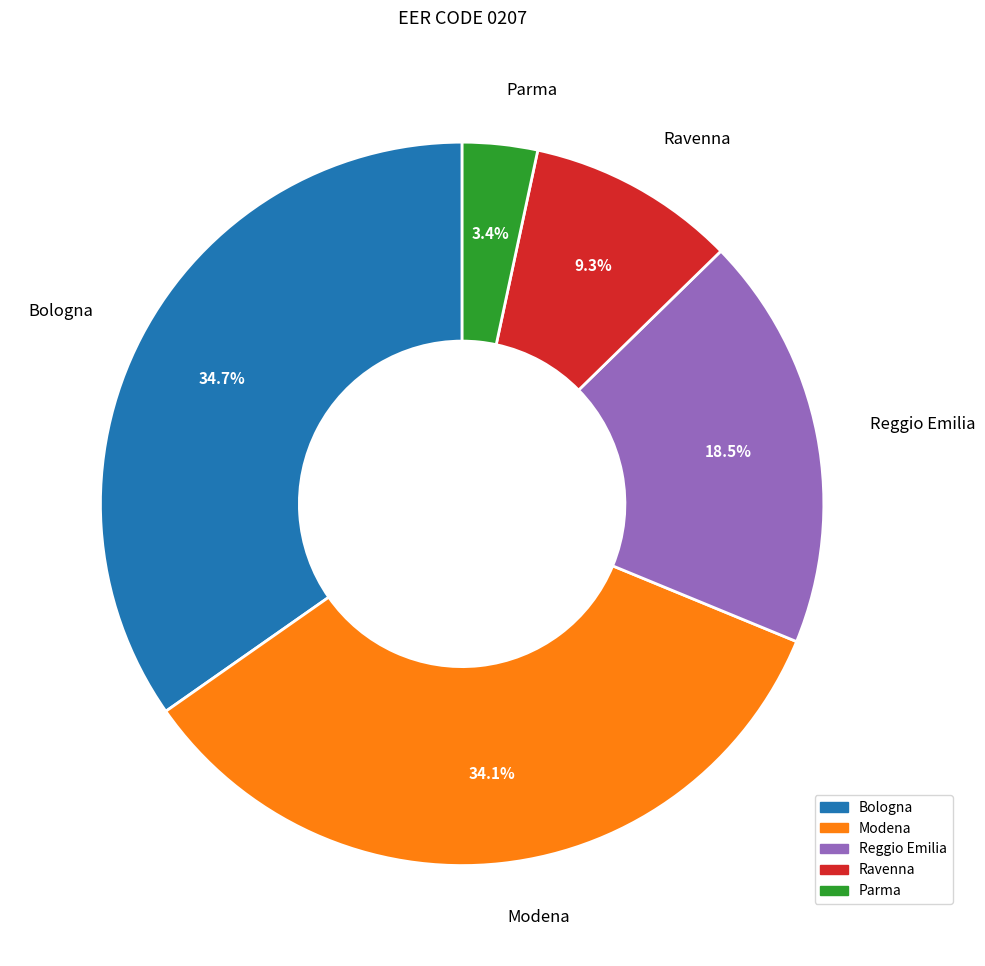

Is there a majority slice in this chart?

No